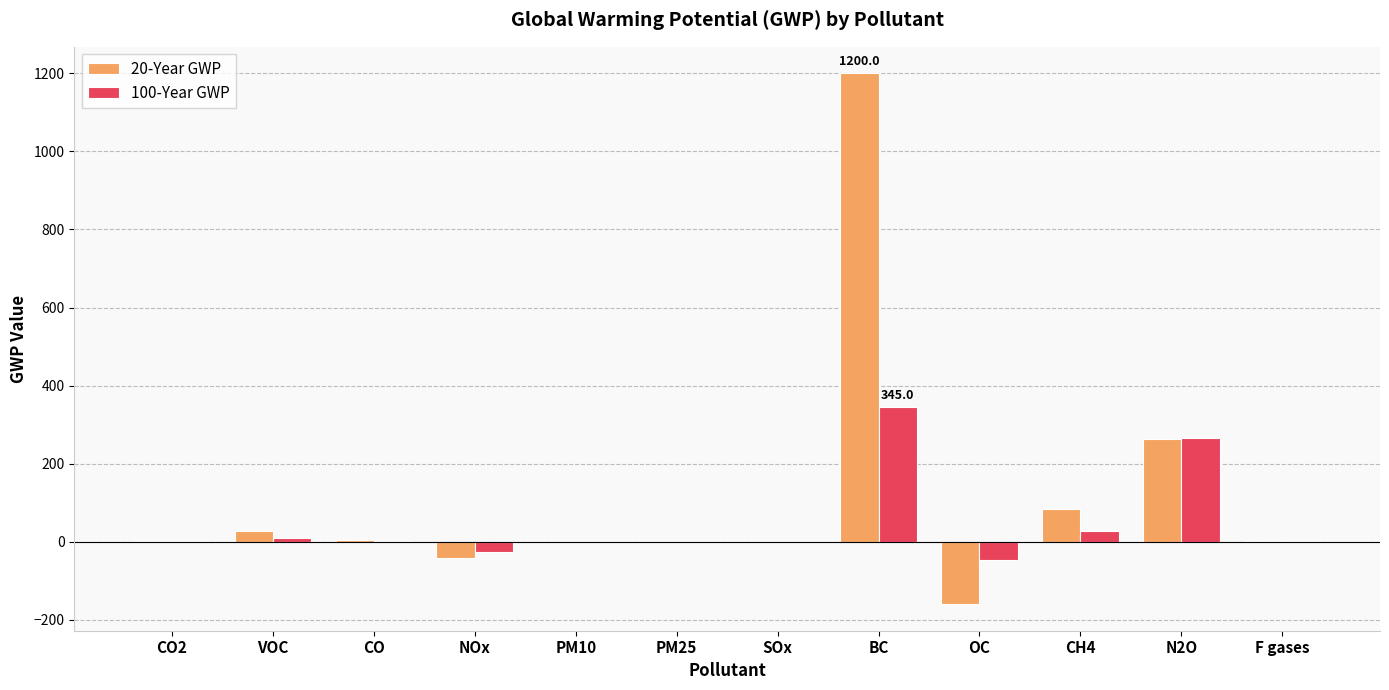

What is the sum of all 100-Year GWP values?

579.3